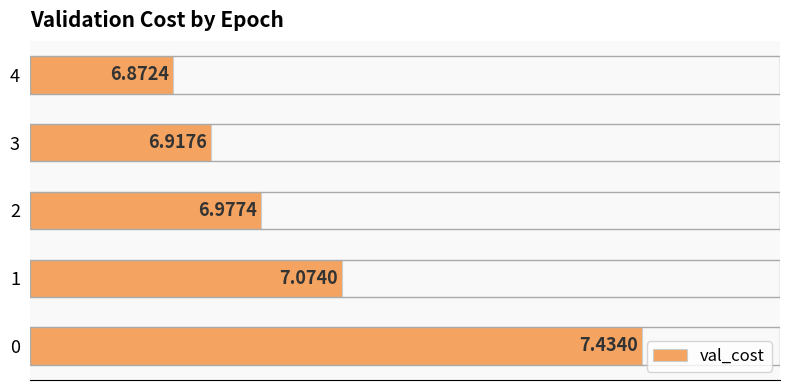

What is the ratio of the value at 1 to the value at 0?

1.0